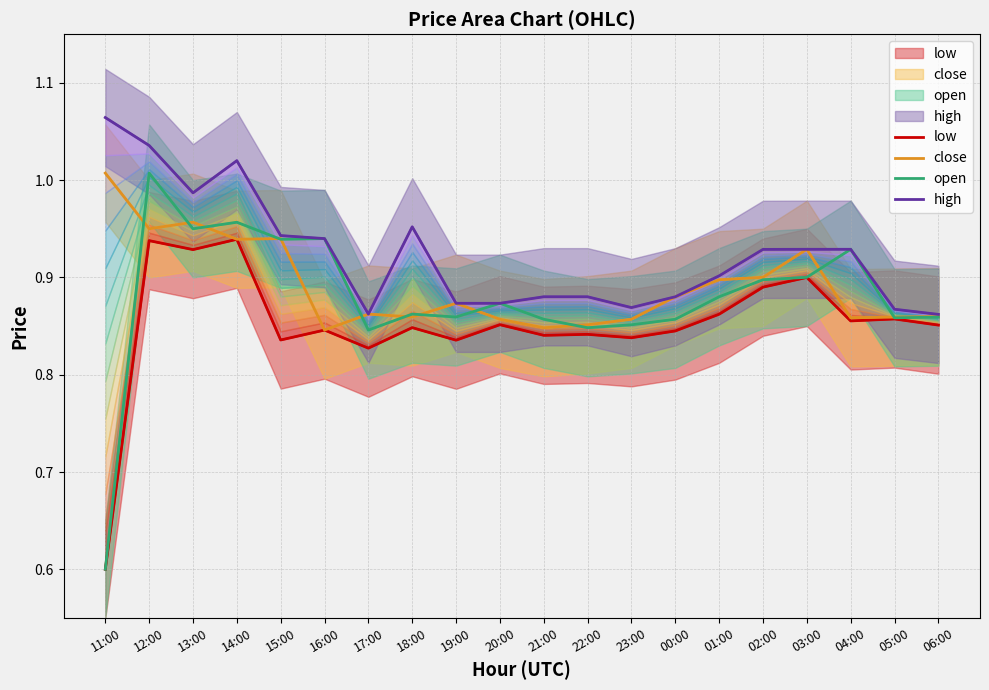

Reading right to left, extract all data points from this chart.

low: 06:00=0.9	05:00=0.9	04:00=0.9	03:00=0.9	02:00=0.9	01:00=0.9	00:00=0.8	23:00=0.8	22:00=0.8	21:00=0.8	20:00=0.9	19:00=0.8	18:00=0.8	17:00=0.8	16:00=0.8	15:00=0.8	14:00=0.9	13:00=0.9	12:00=0.9	11:00=0.6
close: 06:00=0.9	05:00=0.9	04:00=0.9	03:00=0.9	02:00=0.9	01:00=0.9	00:00=0.9	23:00=0.9	22:00=0.9	21:00=0.8	20:00=0.9	19:00=0.9	18:00=0.9	17:00=0.9	16:00=0.8	15:00=0.9	14:00=0.9	13:00=1.0	12:00=0.9	11:00=1.0
open: 06:00=0.9	05:00=0.9	04:00=0.9	03:00=0.9	02:00=0.9	01:00=0.9	00:00=0.9	23:00=0.9	22:00=0.8	21:00=0.9	20:00=0.9	19:00=0.9	18:00=0.9	17:00=0.8	16:00=0.9	15:00=0.9	14:00=1.0	13:00=0.9	12:00=1.0	11:00=0.6
high: 06:00=0.9	05:00=0.9	04:00=0.9	03:00=0.9	02:00=0.9	01:00=0.9	00:00=0.9	23:00=0.9	22:00=0.9	21:00=0.9	20:00=0.9	19:00=0.9	18:00=1.0	17:00=0.9	16:00=0.9	15:00=0.9	14:00=1.0	13:00=1.0	12:00=1.0	11:00=1.1